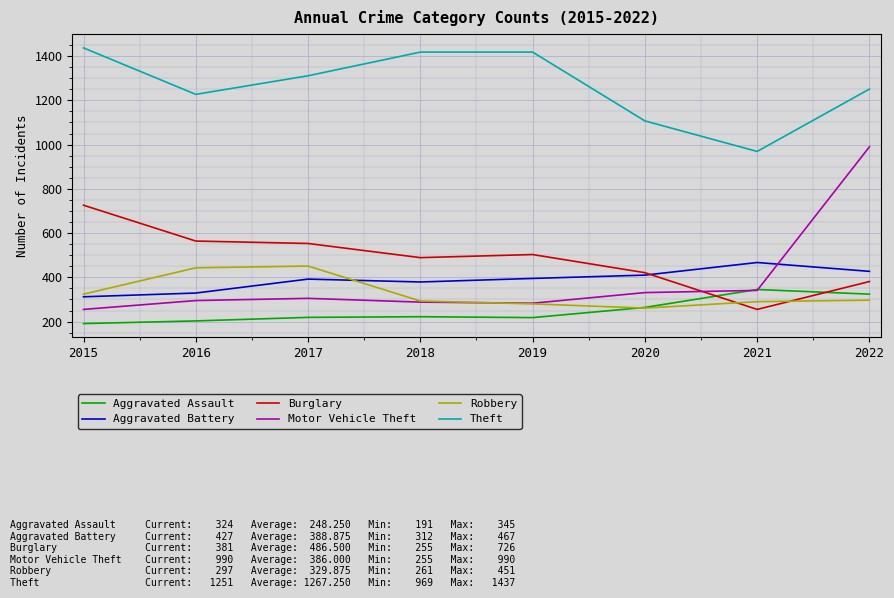

What is the sum of all Theft values?

10138